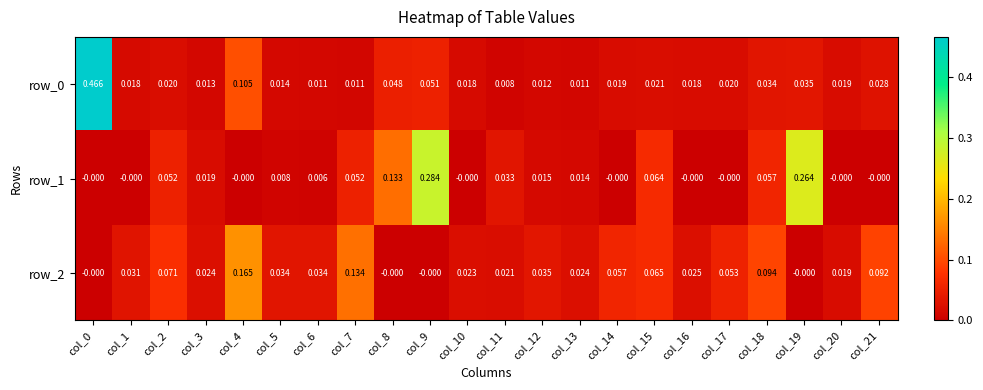

At which category is the sum across all series the highest?

col_0